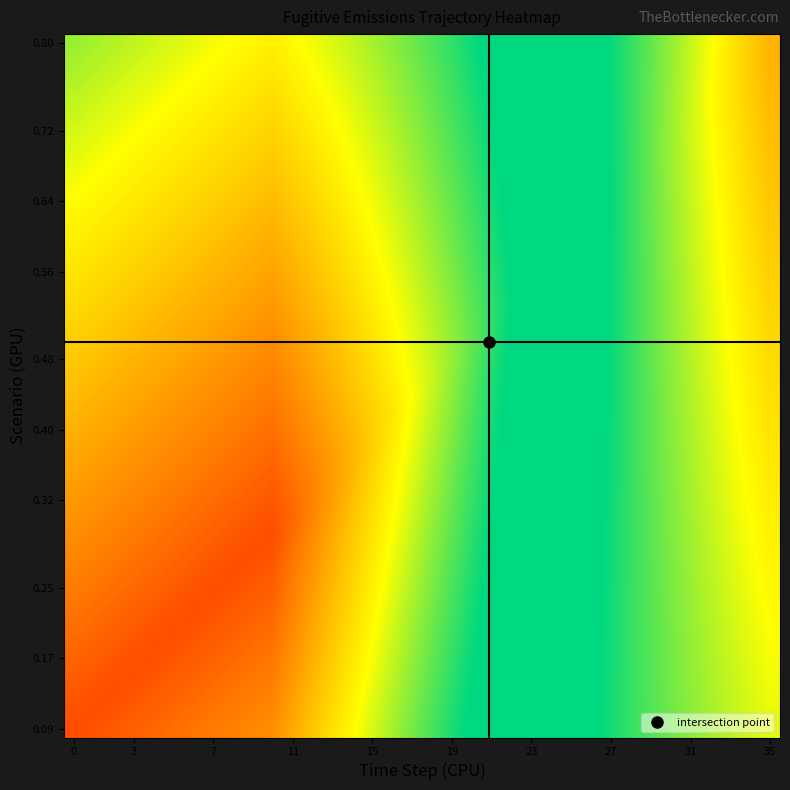

What is the smallest value displayed?

0.1